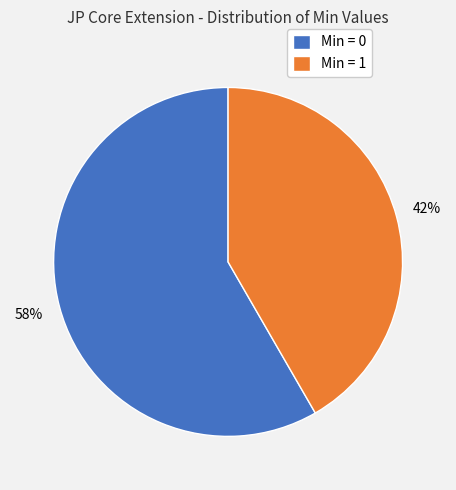

Do Min = 0 and Min = 1 together represent more than half of the pie?

Yes